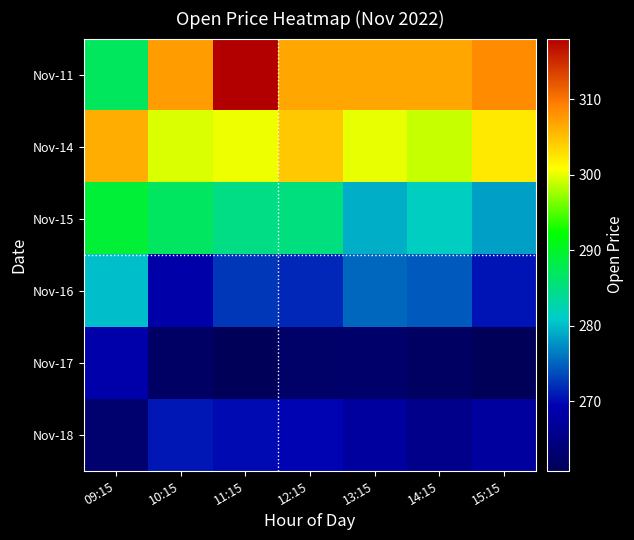

What is the total value across all series at 12:15?

1700.2